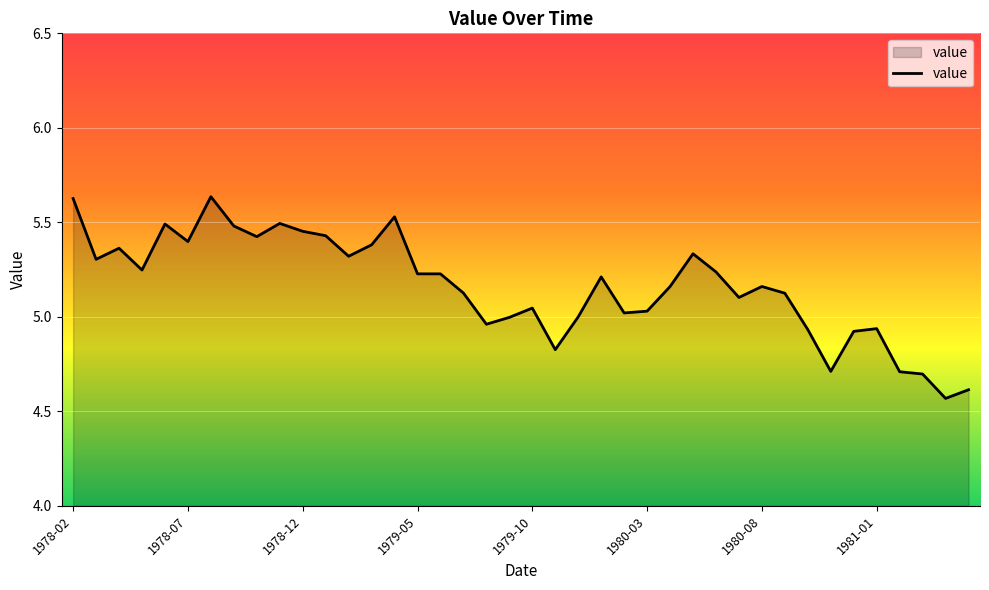

How many lines are shown in the chart?

1